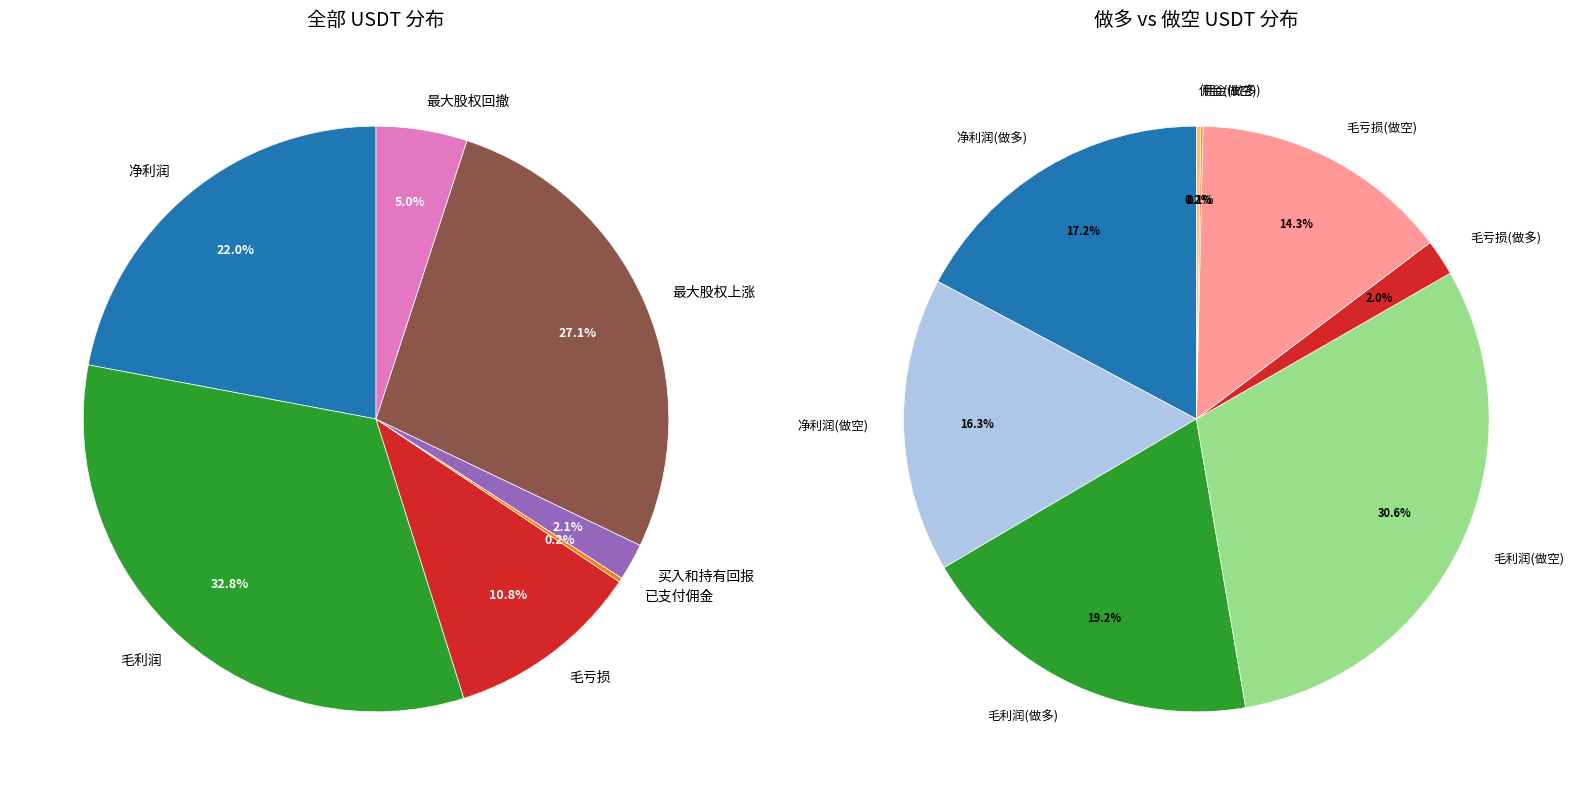

Is 净利润 the majority of the pie?

No